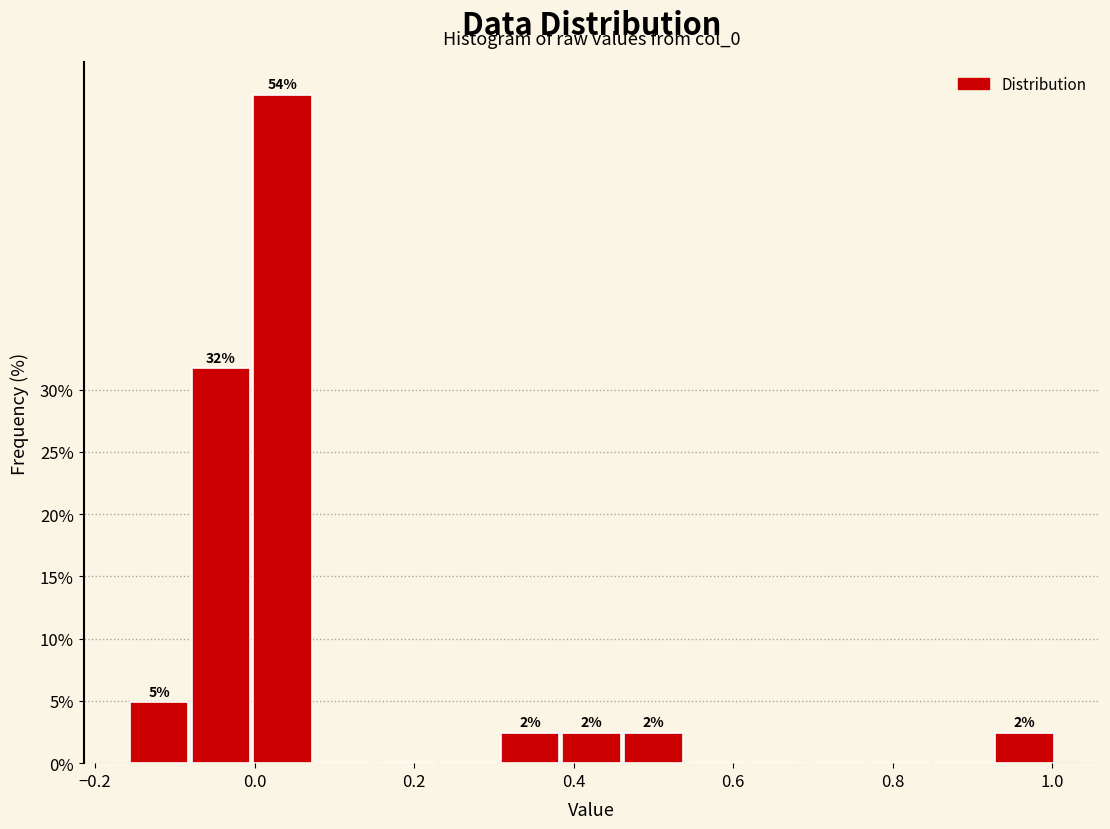

Around what value on the x-axis is the tallest bar? Give the approximate position of its centre, as read against the axis.

0.04